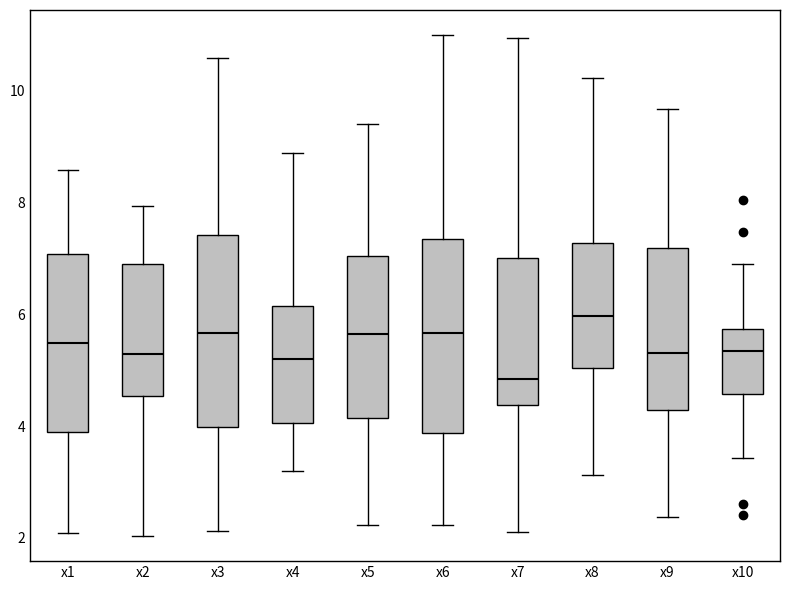

Reading left to right, read every box against the y-axis: the position of its median line, the range the box covers, and the ends of its whiskers. The values are not printed on the chart, so give them approximately, as read against the axis.

x1: median 5.4, box 3.8 to 7.0, whiskers 2.0 to 8.6
x2: median 5.2, box 4.6 to 6.8, whiskers 2.0 to 8.0
x3: median 5.6, box 4.0 to 7.4, whiskers 2.2 to 10.6
x4: median 5.2, box 4.0 to 6.2, whiskers 3.2 to 8.8
x5: median 5.6, box 4.2 to 7.0, whiskers 2.2 to 9.4
x6: median 5.6, box 3.8 to 7.4, whiskers 2.2 to 11.0
x7: median 4.8, box 4.4 to 7.0, whiskers 2.2 to 11.0
x8: median 6.0, box 5.0 to 7.2, whiskers 3.2 to 10.2
x9: median 5.4, box 4.2 to 7.2, whiskers 2.4 to 9.6
x10: median 5.4, box 4.6 to 5.8, whiskers 3.4 to 7.0